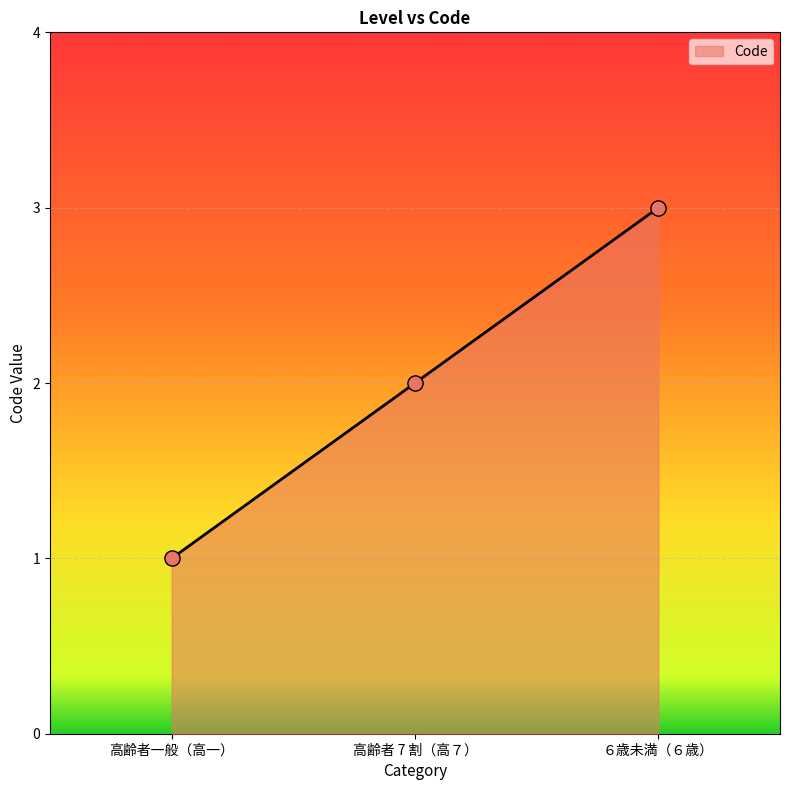

What is the ratio of the value at ６歳未満（６歳） to the value at 高齢者一般（高一）?

3.0